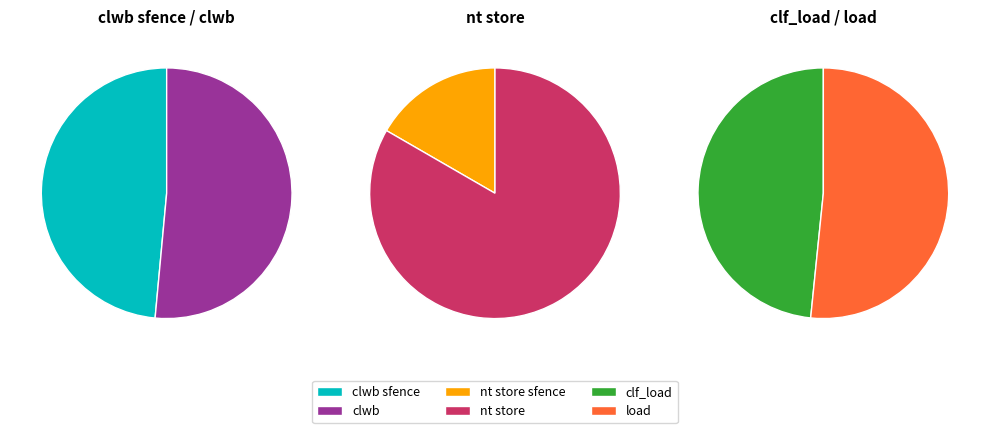

Rank the categories by value from lowest to highest.

nt store sfence, nt store, clf_load, load, clwb sfence, clwb